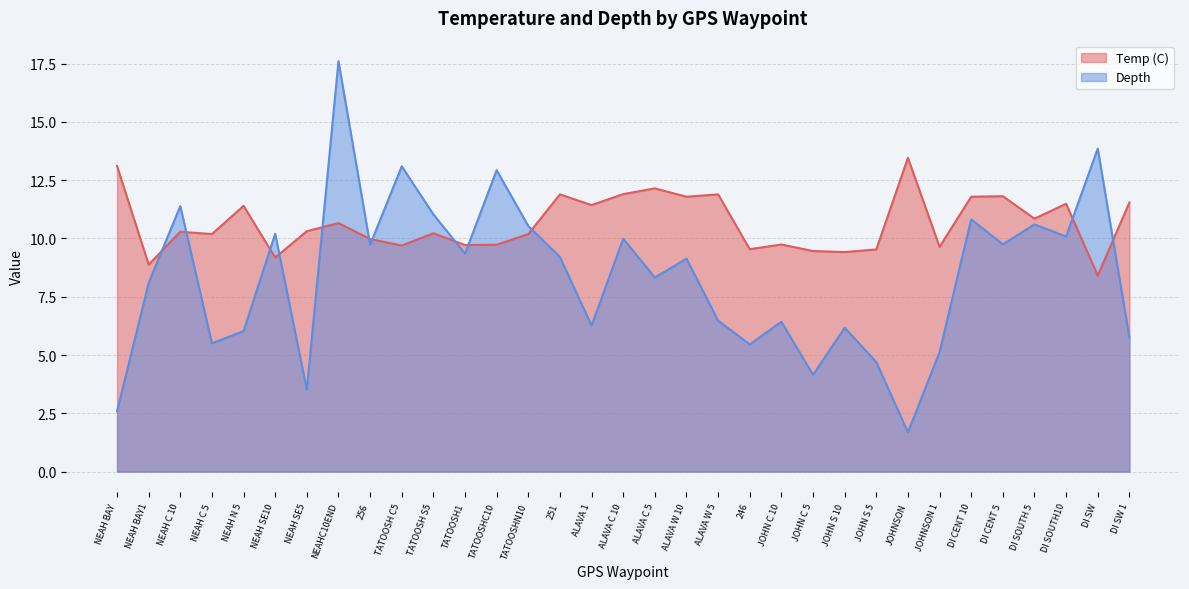

What is the difference between the second highest and second lowest values in the Temp (C) series?

4.2